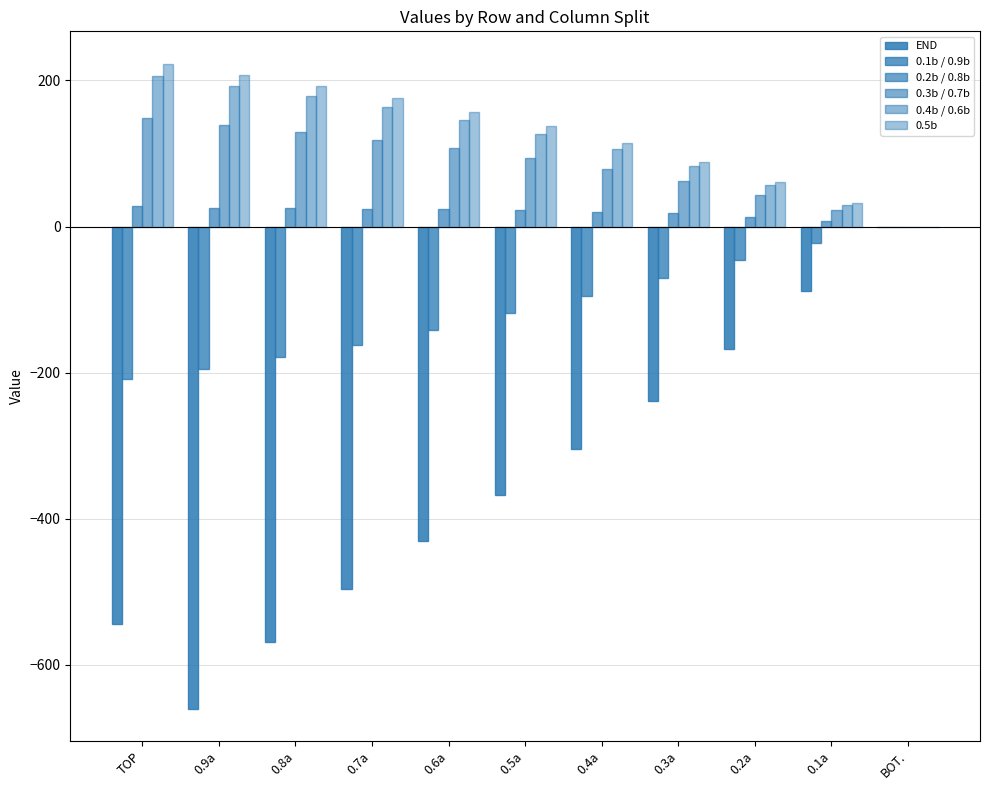

Which series has the widest spread of values?

END